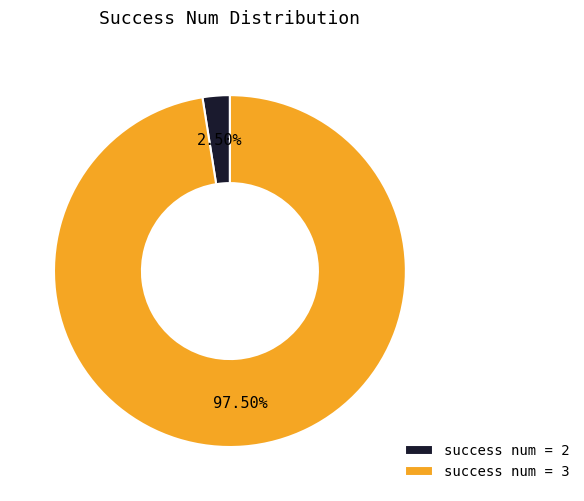

Which has a higher value, success num = 3 or success num = 2?

success num = 3